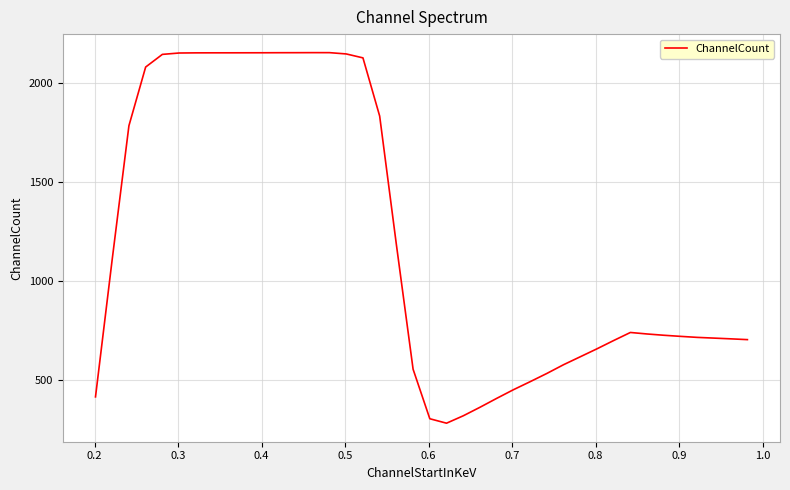

What is the greatest value displayed?

2155.9